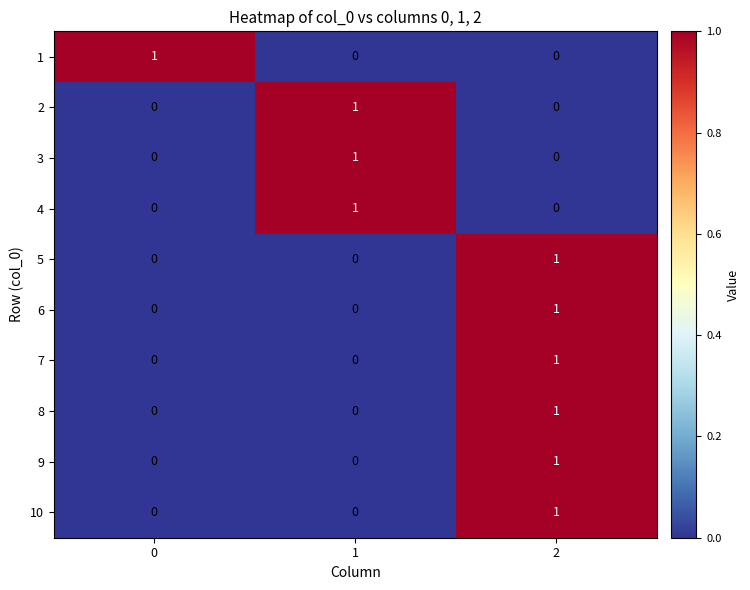

Count the 4 values in the range 0 to 1.

3